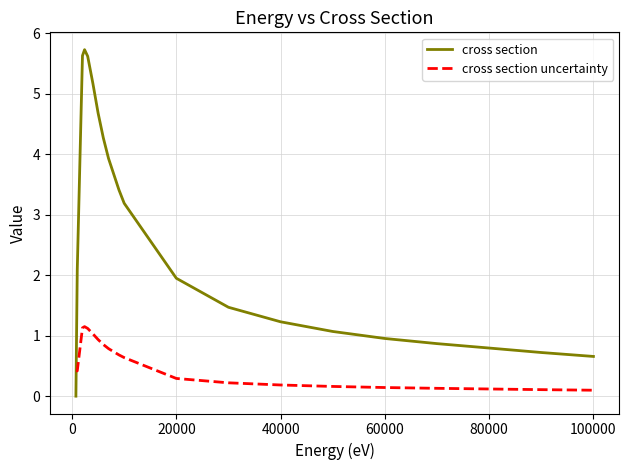

Which series has the largest total across all categories?

cross section